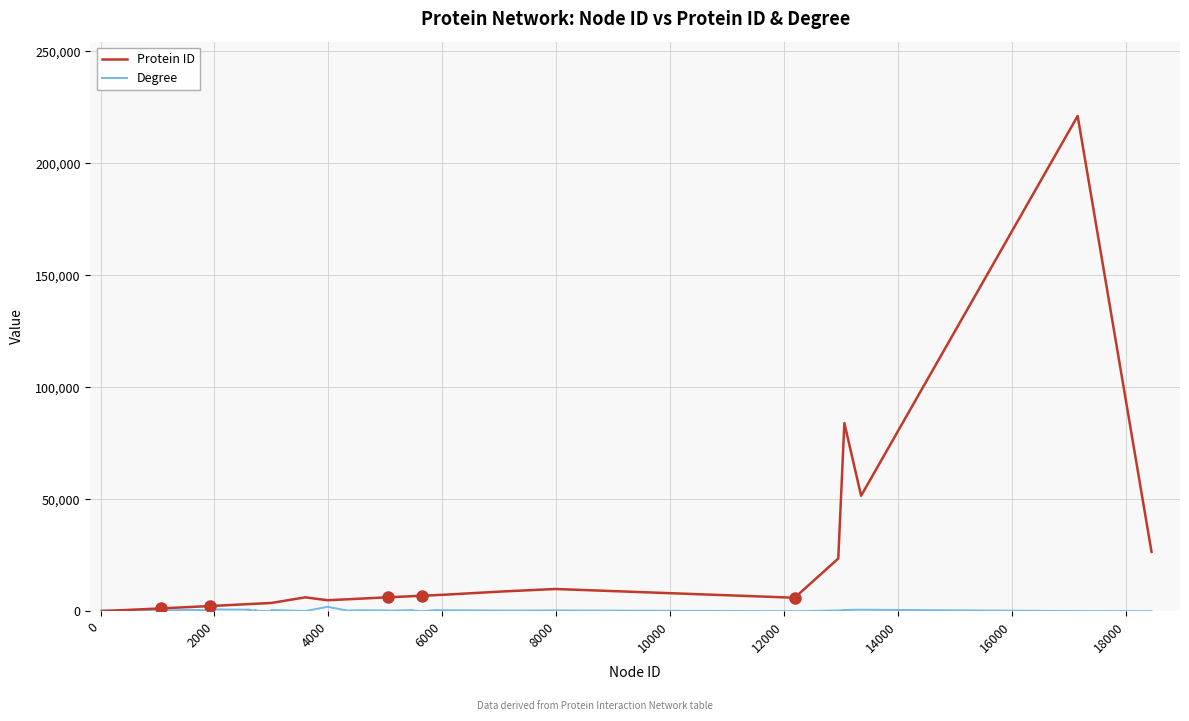

What is the maximum value shown in the chart?

221120